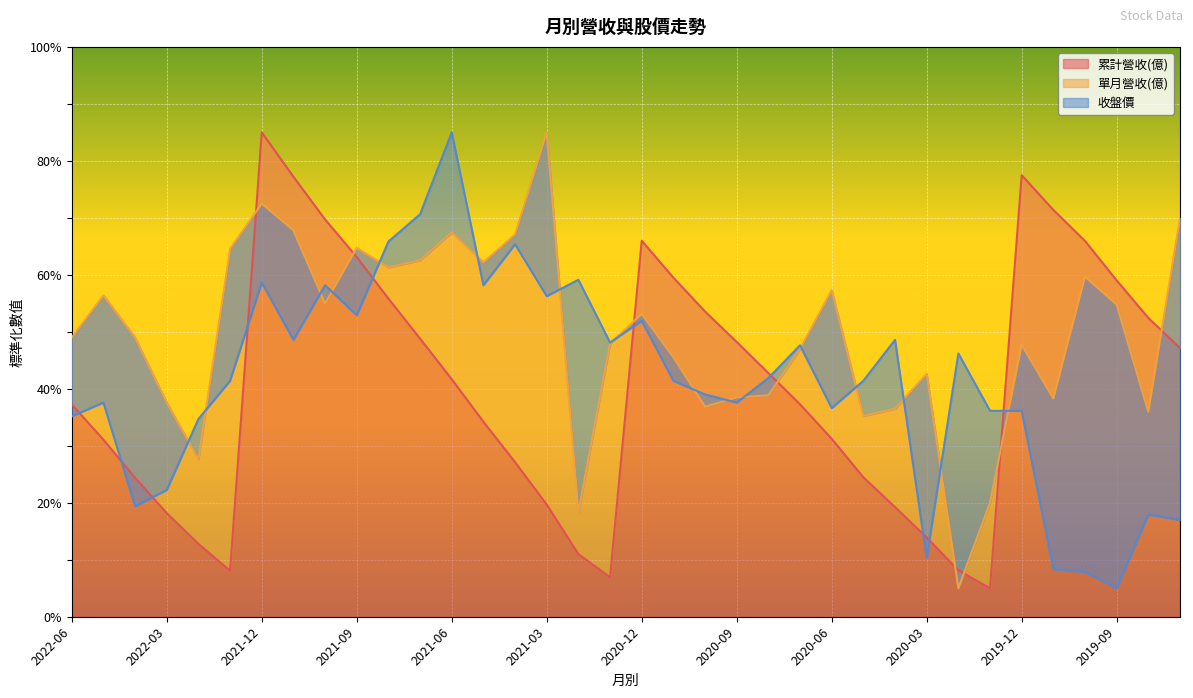

Is it true that 單月營收(億) equals 37.6 at 2022-03?

True